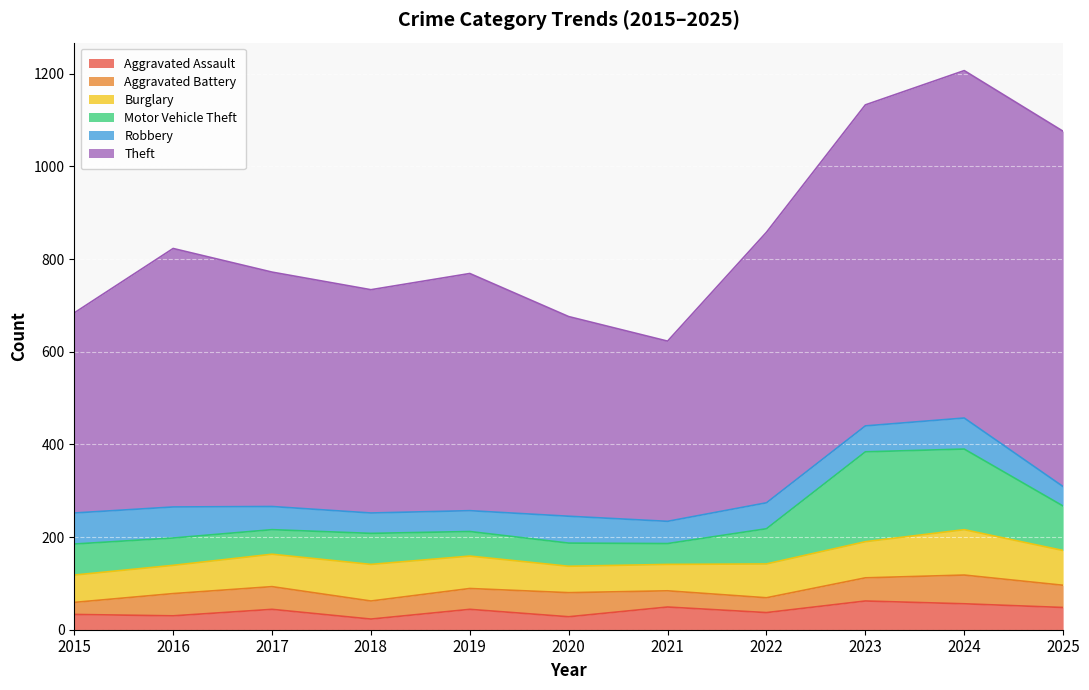

Count the number of data series in this chart.

6